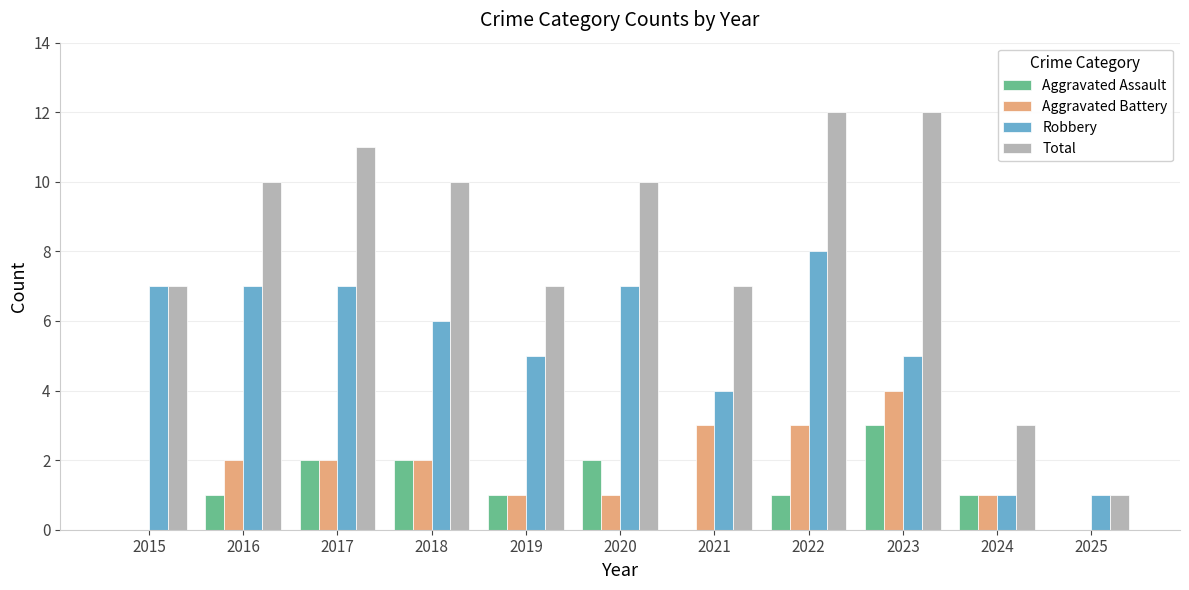

What is the total value across all series at 2016?

20